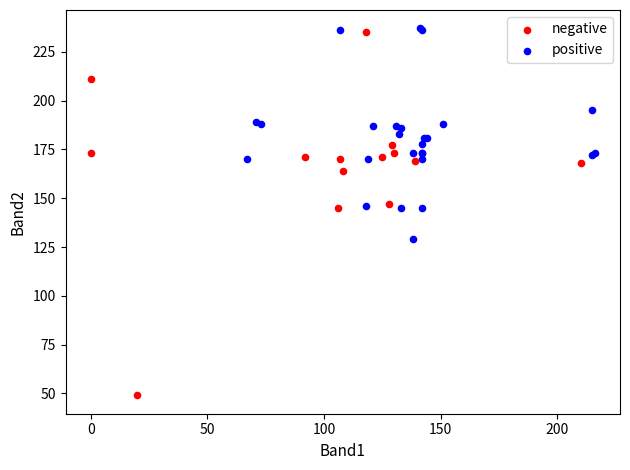

Which series reaches the maximum Y coordinate?

positive